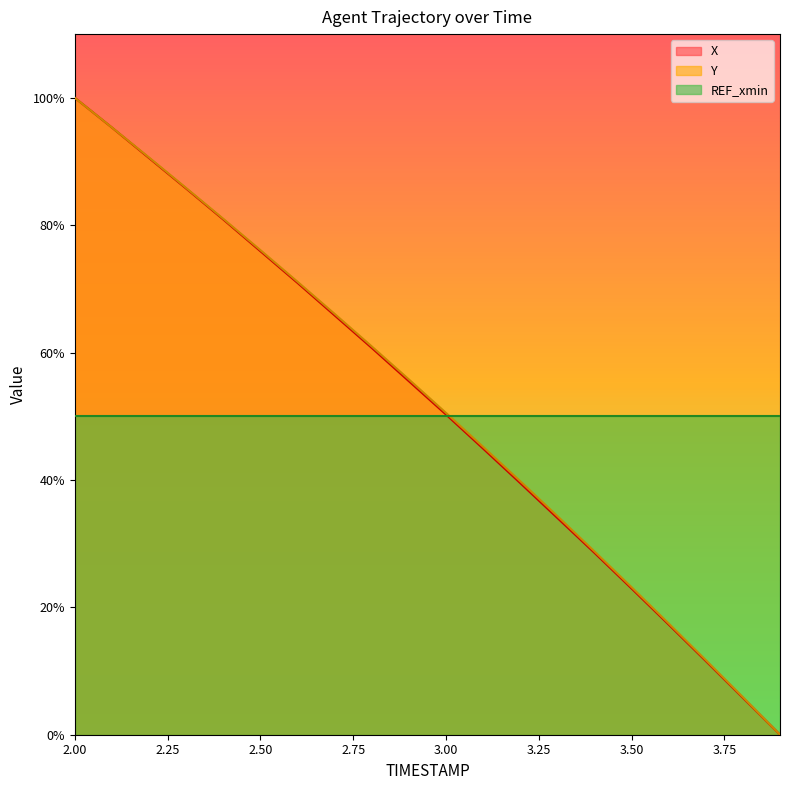

Which series has the largest total across all categories?

Y